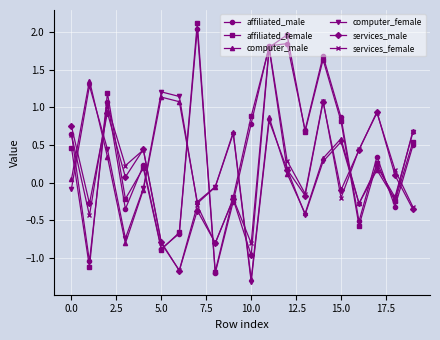

How many values in the affiliated_male series exceed 0?

12